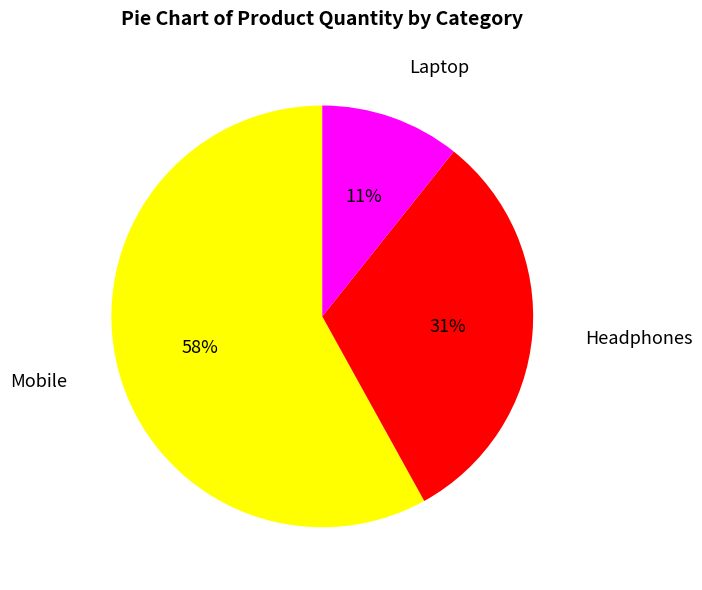

Which slice is the largest?

Mobile